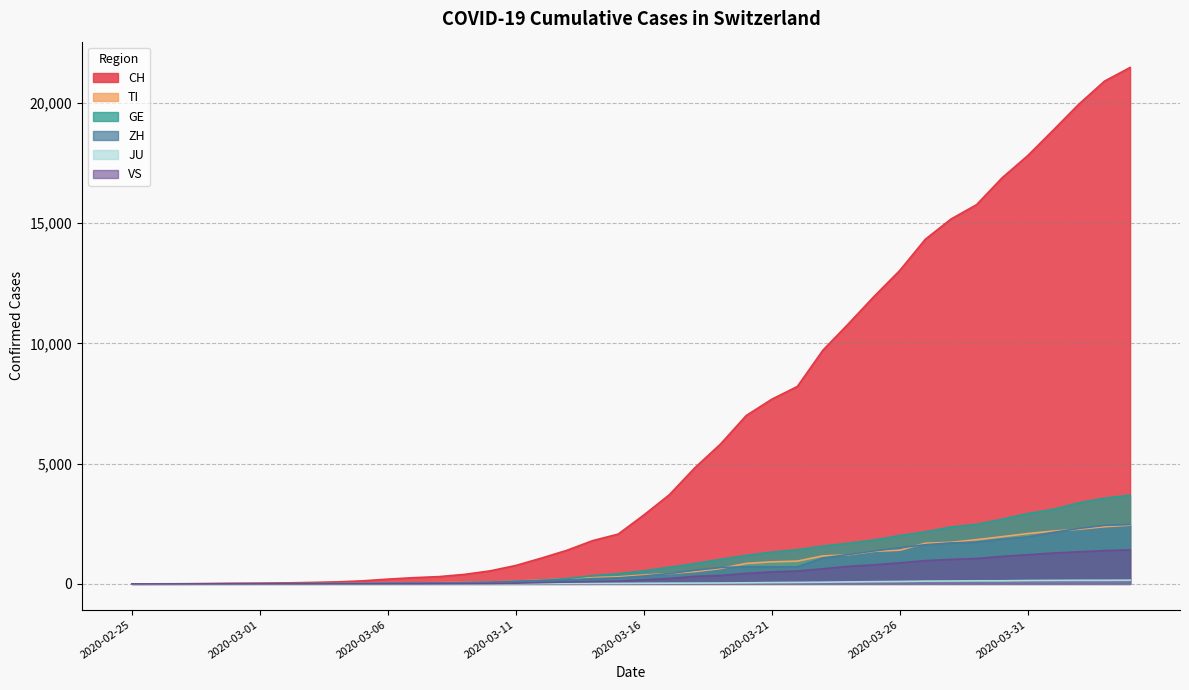

How many values in the GE series are below 542?

20